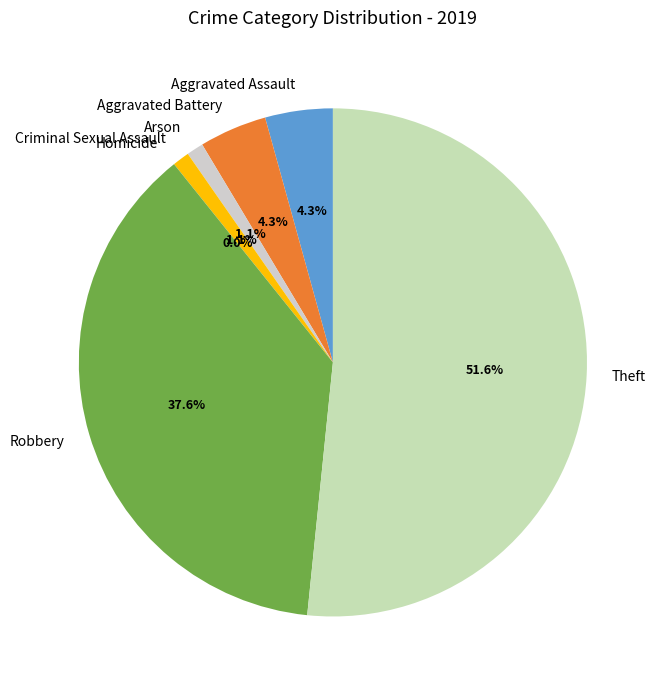

Approximately how many times larger is the value at Aggravated Battery compared to Theft?

0.1